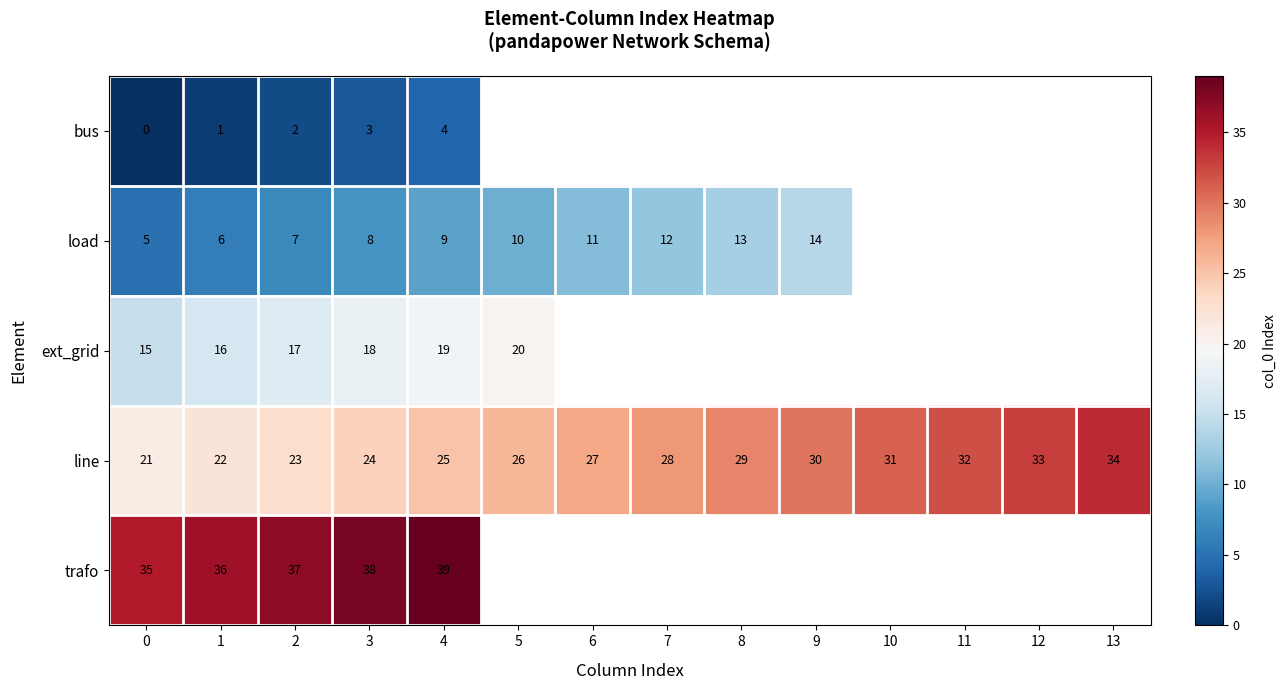

What is the spread (max minus min) of values at 0?

35